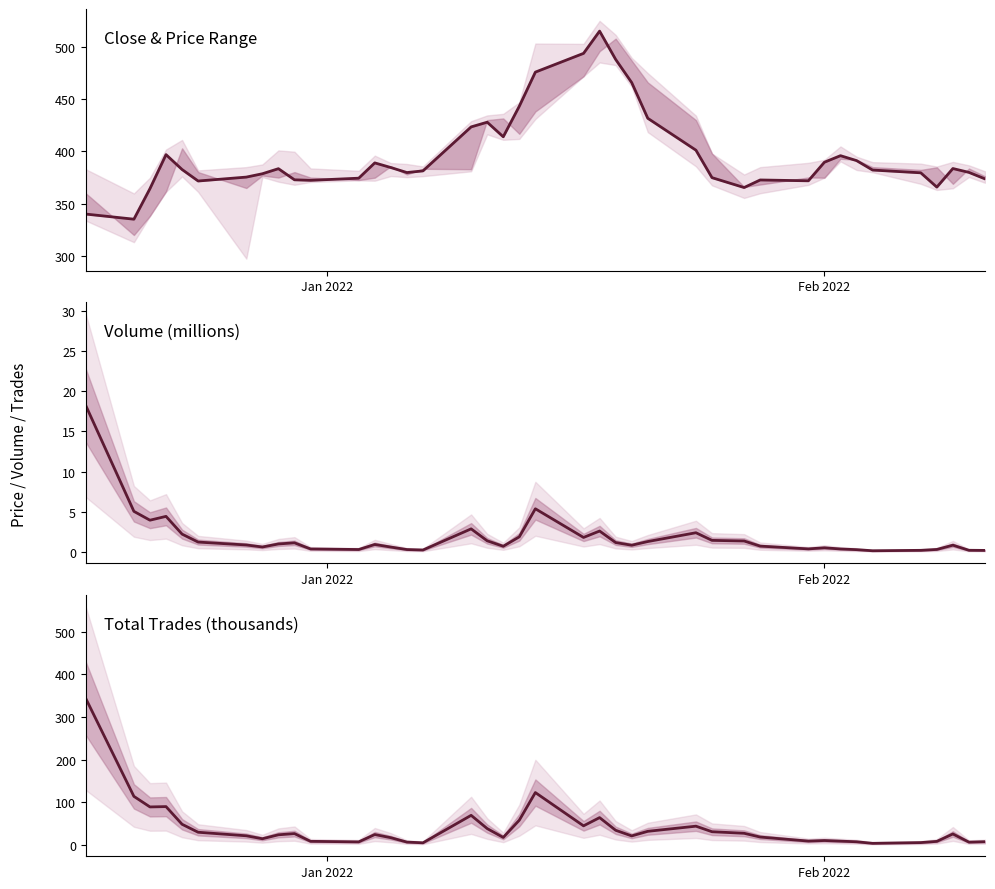

True or false: Close and Total Trades (K) cross at least once.

True